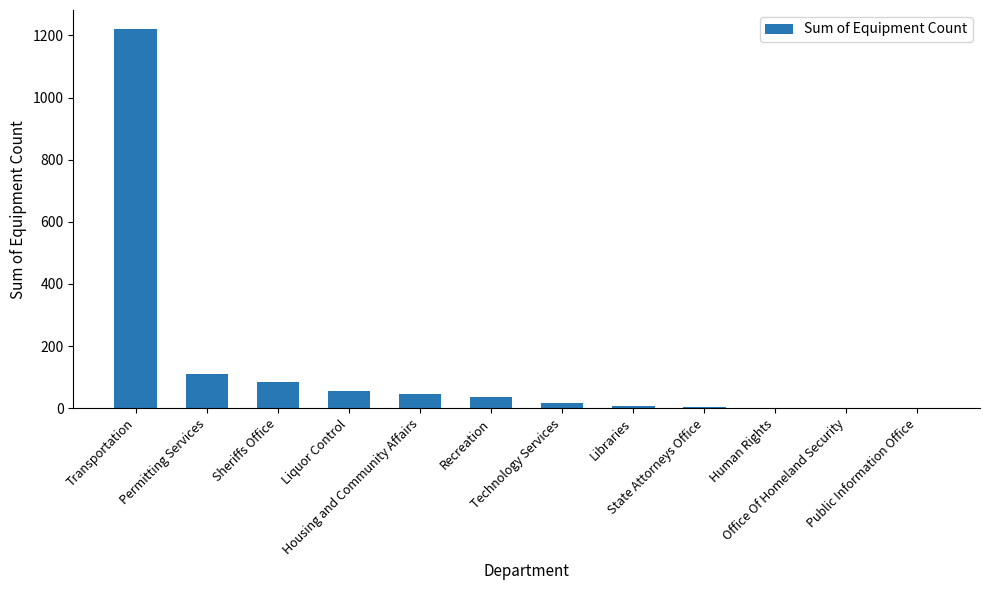

What is the maximum value shown in the chart?

1221